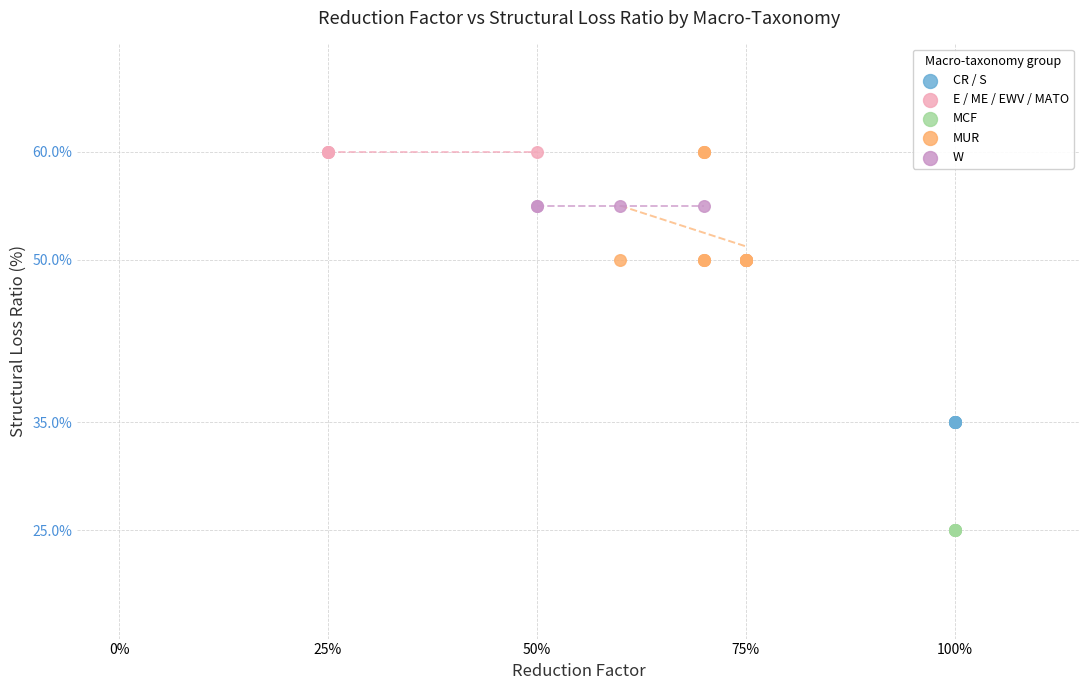

Which series reaches the minimum Y coordinate?

MCF